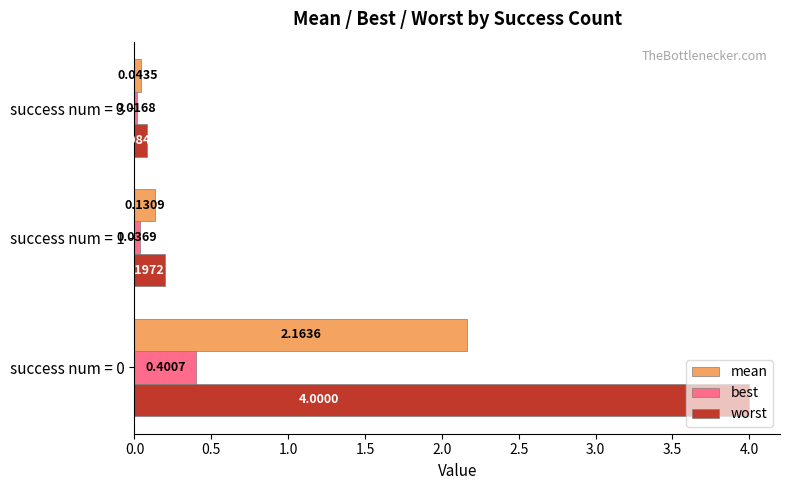

Rank the series by their average value, from highest to lowest.

worst, mean, best